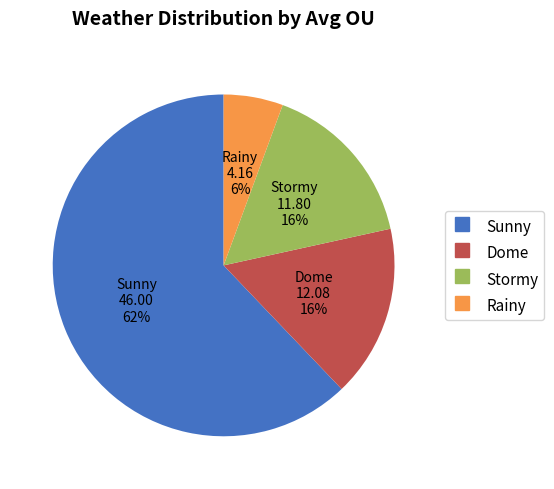

True or false: Stormy accounts for 1% of the total.

False